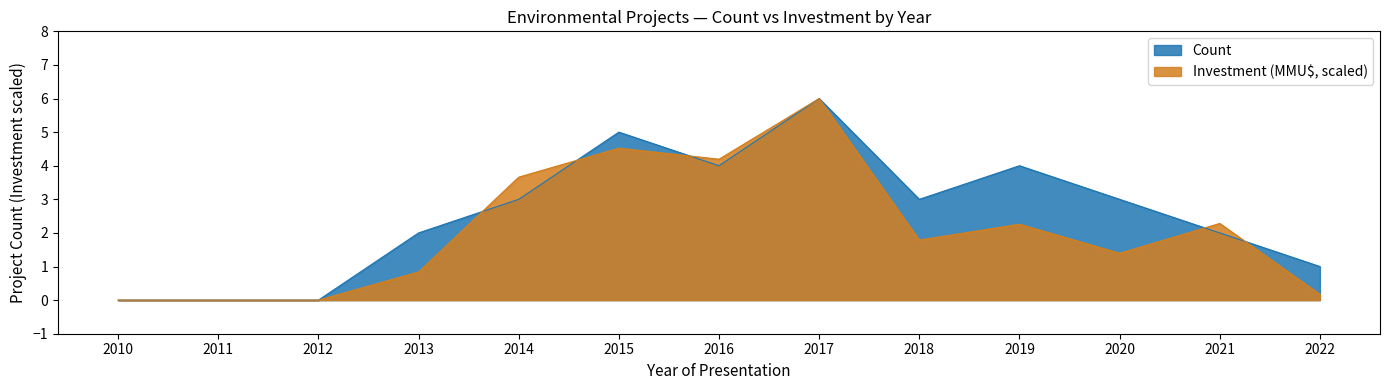

Is it true that Count equals 4.0 at 2019?

True